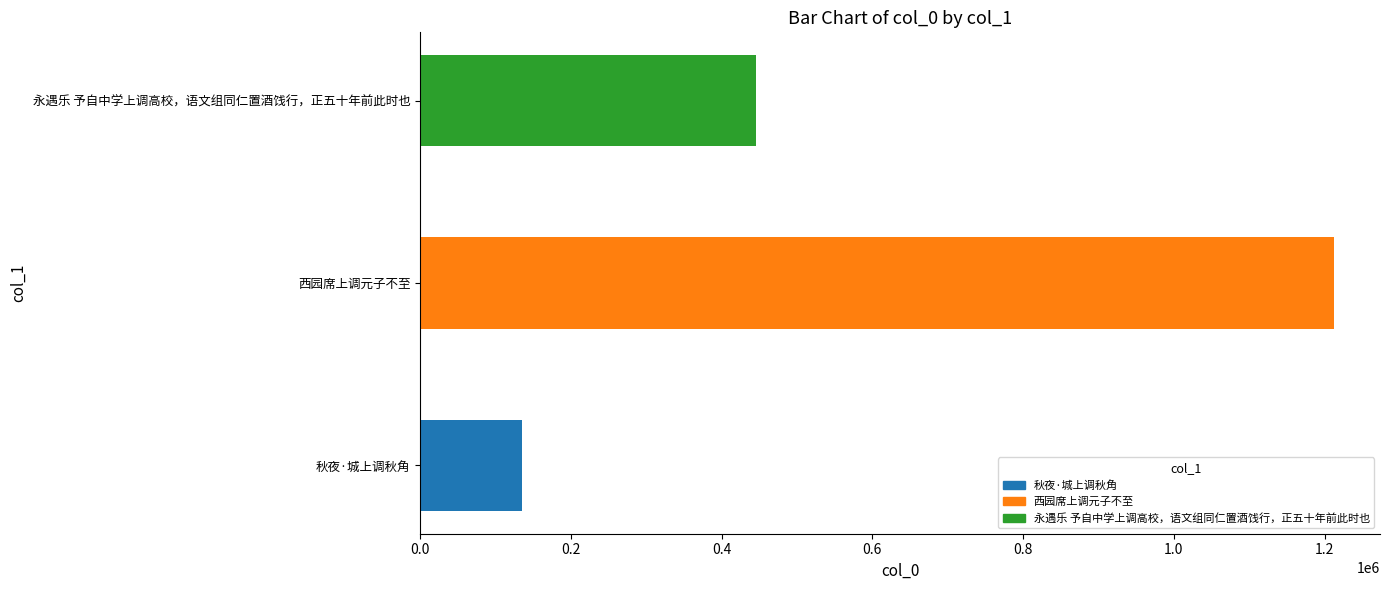

What is the sum of the values at 西园席上调元子不至 and 永遇乐 予自中学上调高校，语文组同仁置酒饯行，正五十年前此时也?

1658812